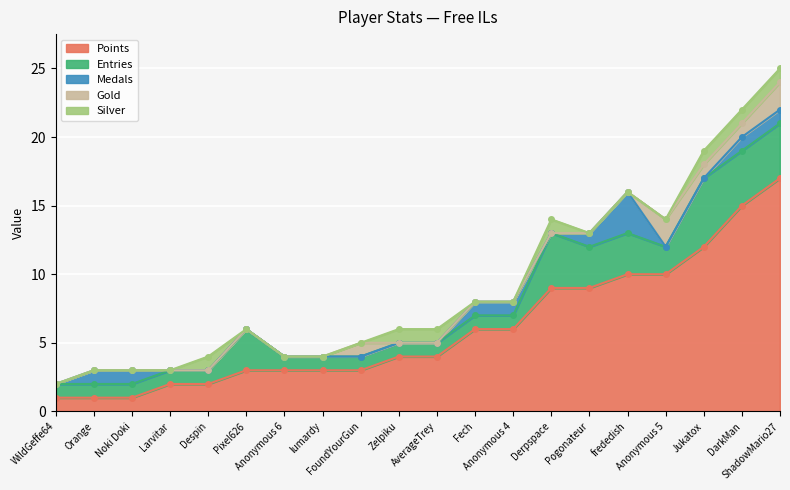

What are all the series names shown in the legend?

Points, Medals, Entries, Gold, Silver